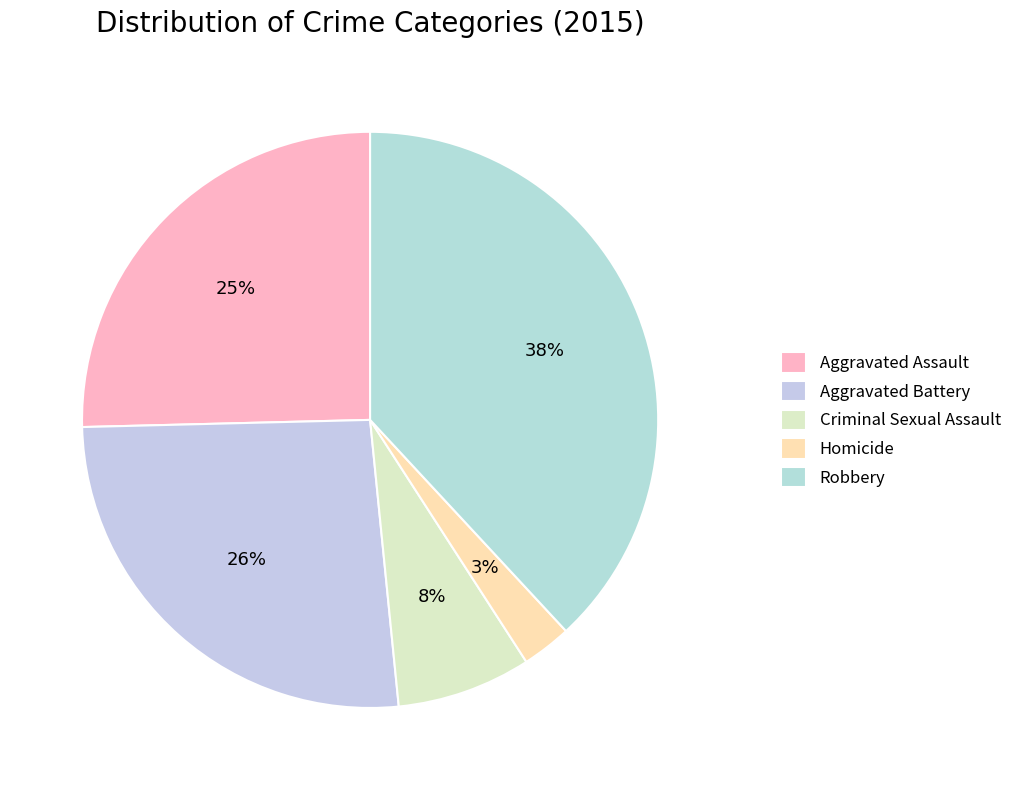

Is there a majority slice in this chart?

No